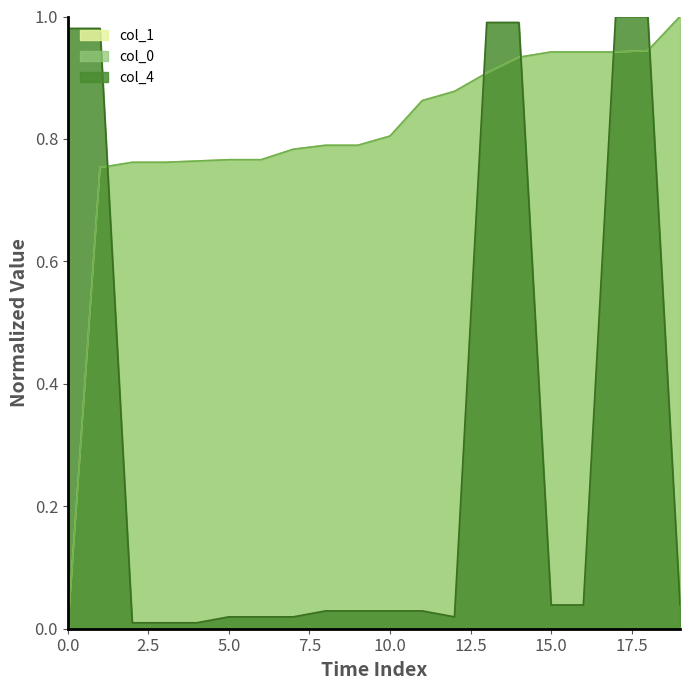

True or false: col_1 has a value of 0.9 at 16.

True